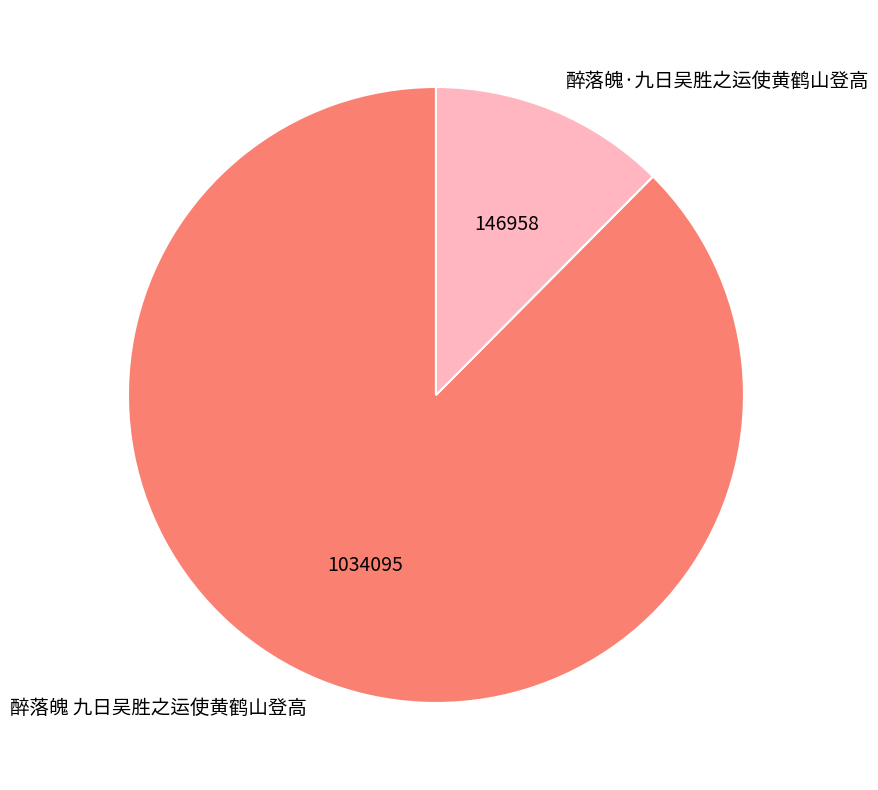

The 醉落魄·九日吴胜之运使黄鹤山登高 slice represents 21% of the pie. True or false?

False